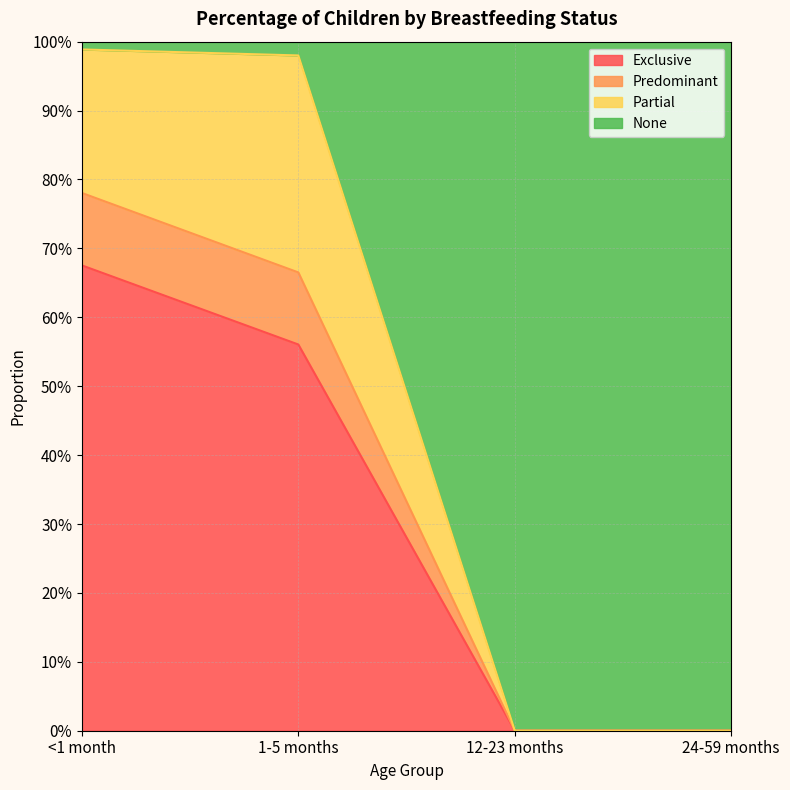

Does the chart display data point markers on the line(s)?

No